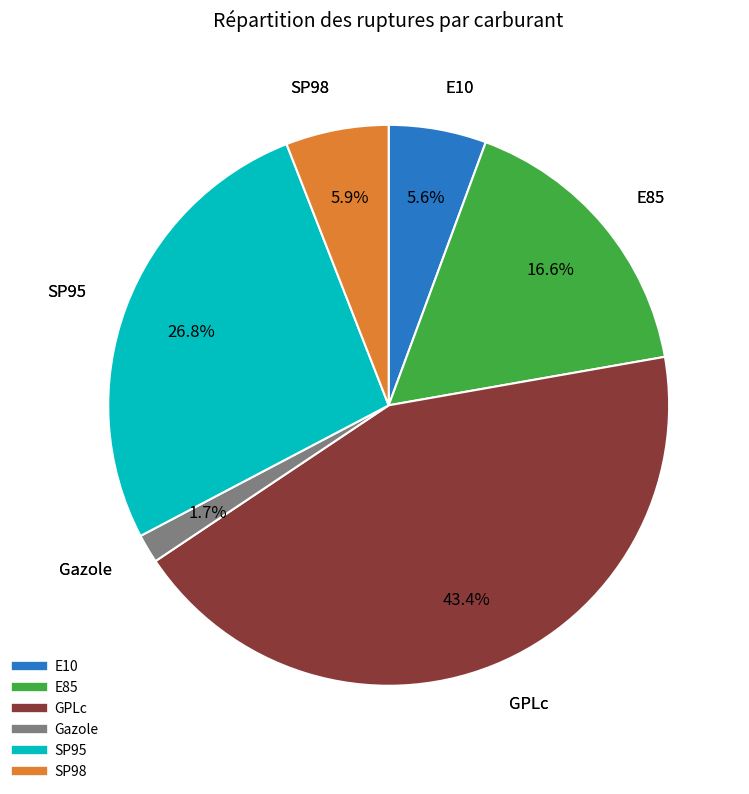

How many segments does this pie chart have?

6